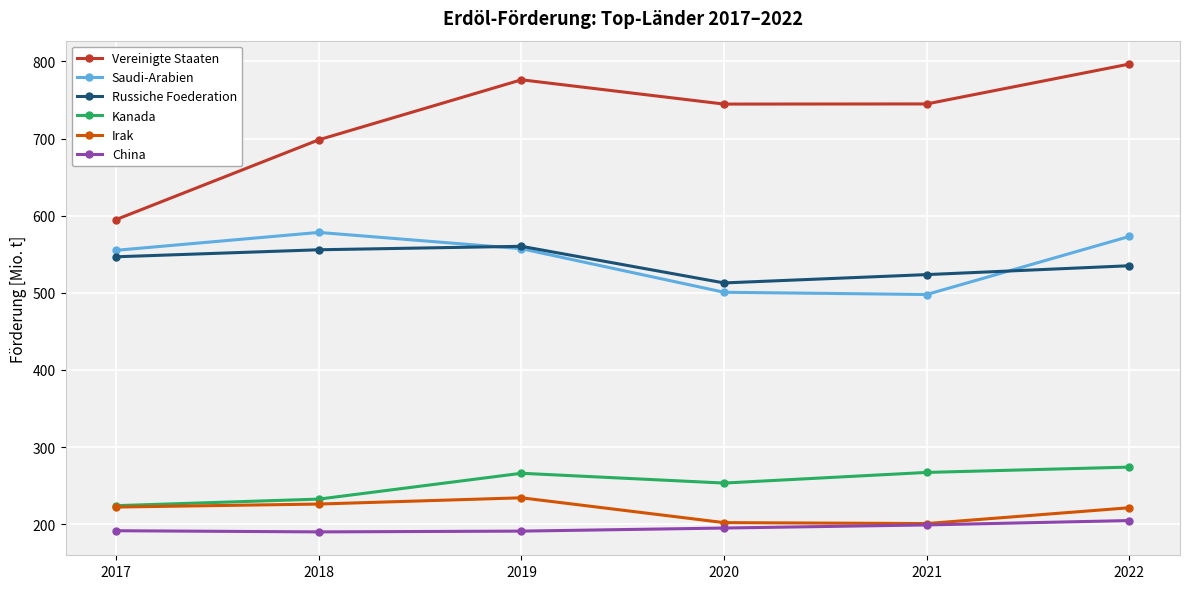

What value does the Vereinigte Staaten series have at 2020?

744.7